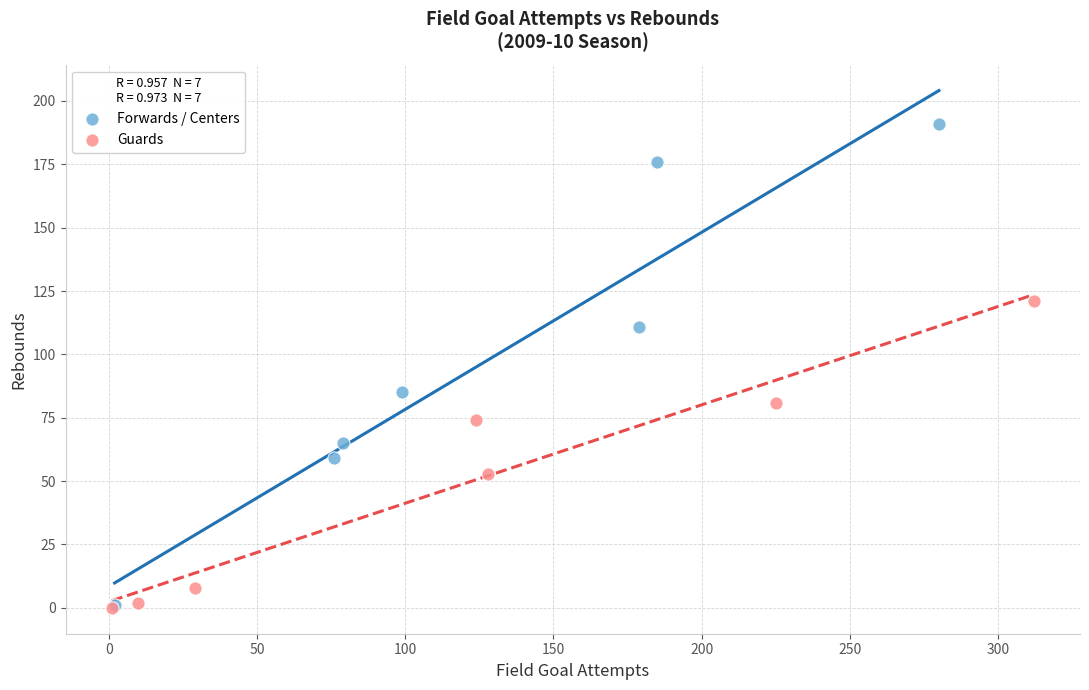

What are all the series names shown in the legend?

Forwards / Centers, Guards